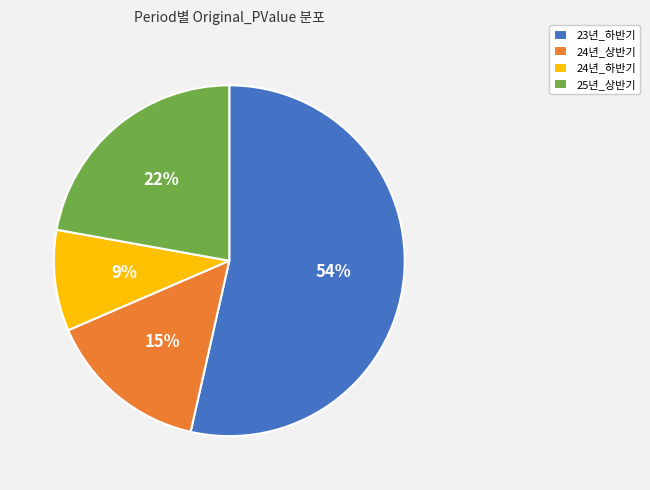

To the nearest percent, what is the combined percentage of 24년_상반기 and 23년_하반기?

69%